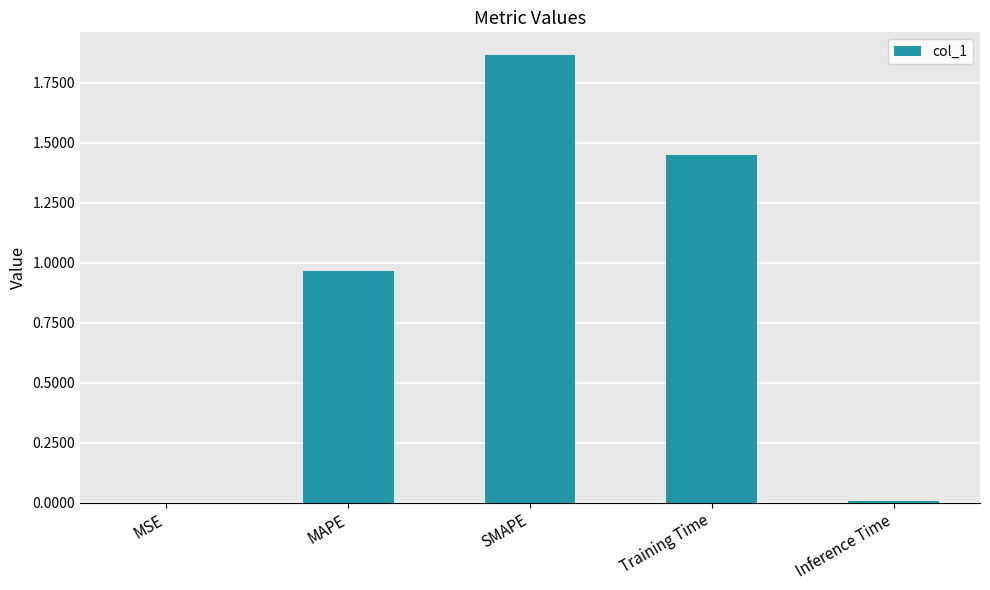

What is the sum of the values at SMAPE and Training Time?

3.3